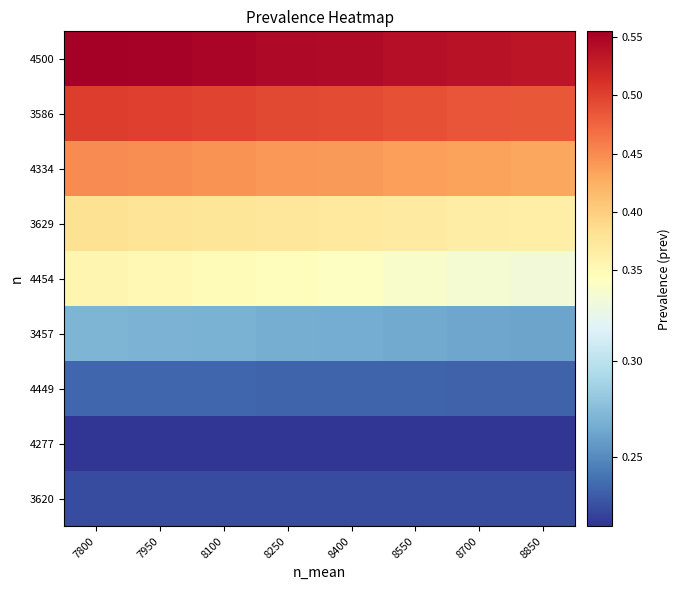

Which has a higher value, 8850 or 8400?

8400